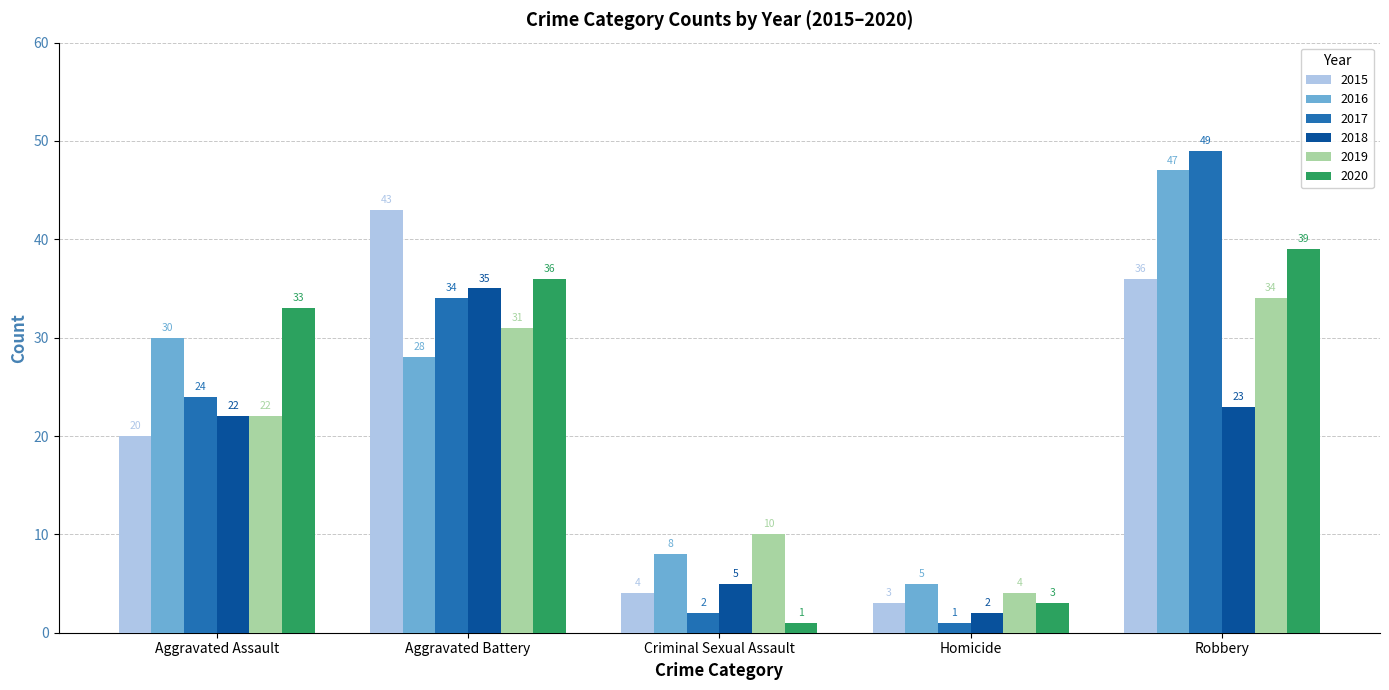

Is it true that 2019 equals 10 at Criminal Sexual Assault?

True